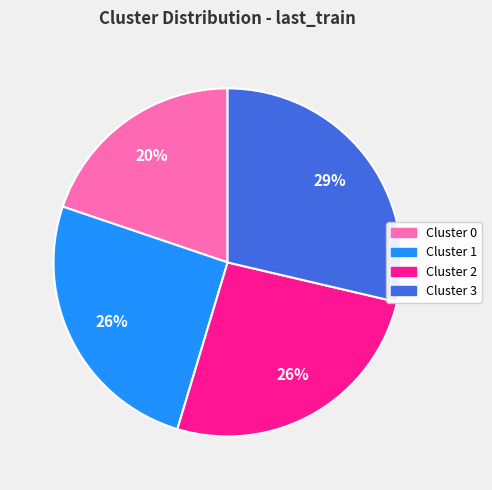

Which has a higher value, Cluster 0 or Cluster 2?

Cluster 2